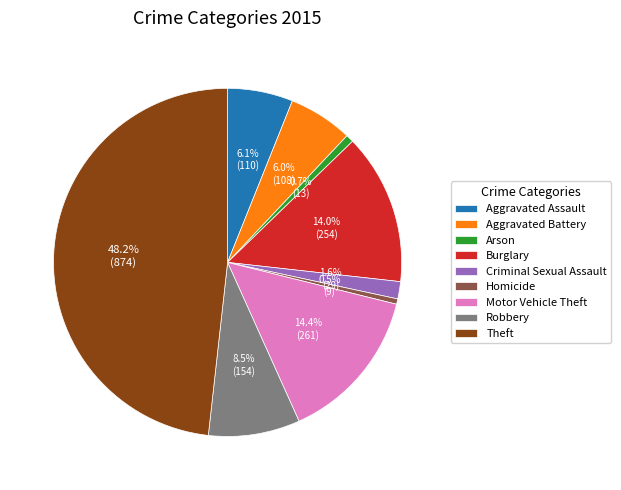

What is the largest slice in the pie chart?

Theft